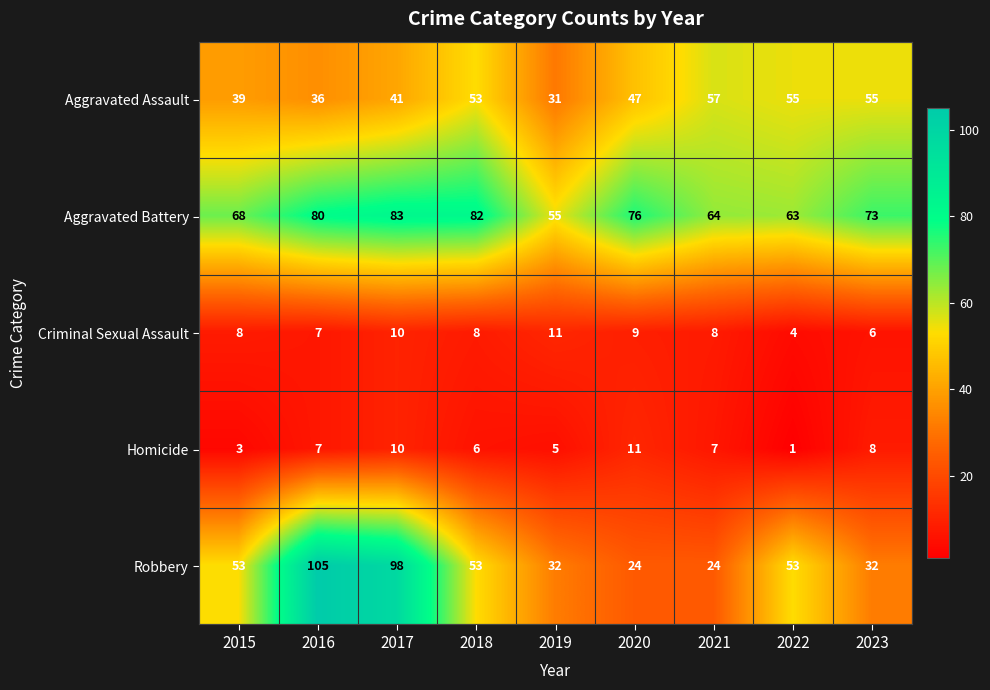

Which series has the largest total across all categories?

Aggravated Battery